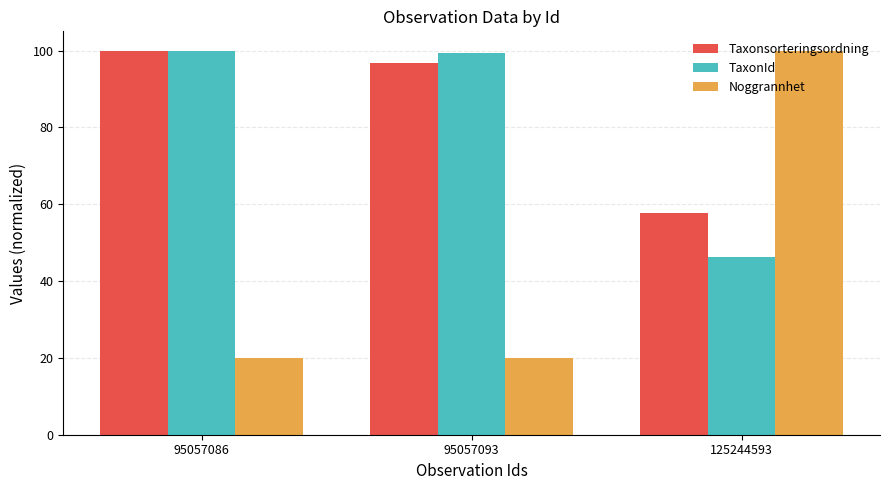

Reading left to right, list all the values displayed in this chart.

Taxonsorteringsordning: 100.0	96.7	57.7
TaxonId: 100.0	99.3	46.1
Noggrannhet: 20.0	20.0	100.0